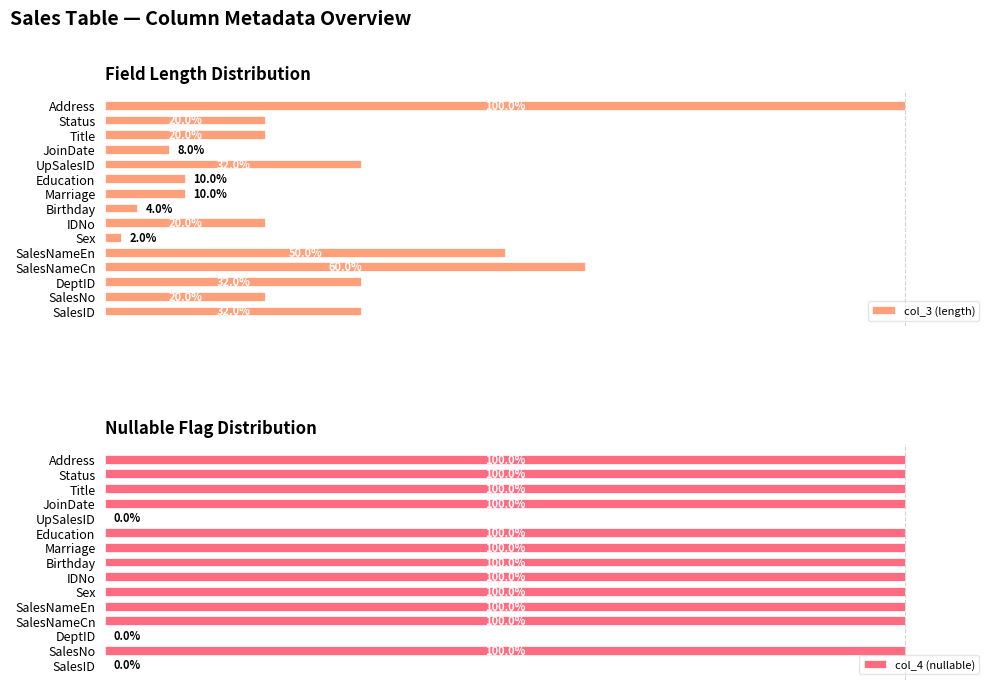

What is the lowest value of the col_3 (length) series?

2